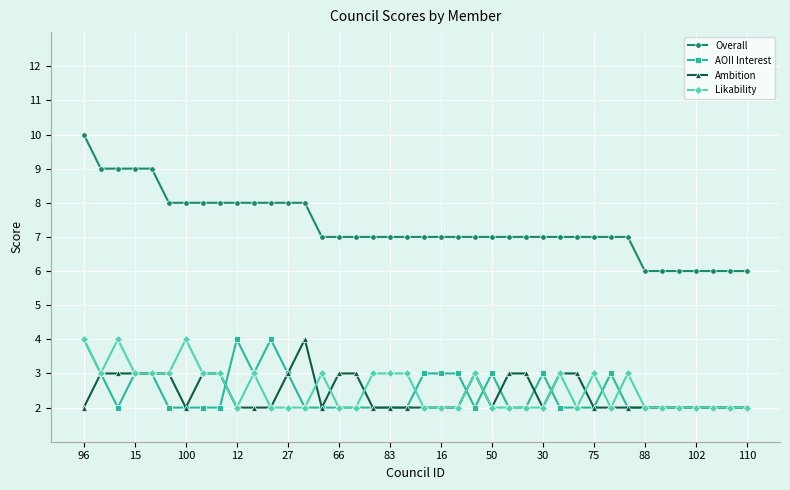

Which series has the widest spread of values?

Overall